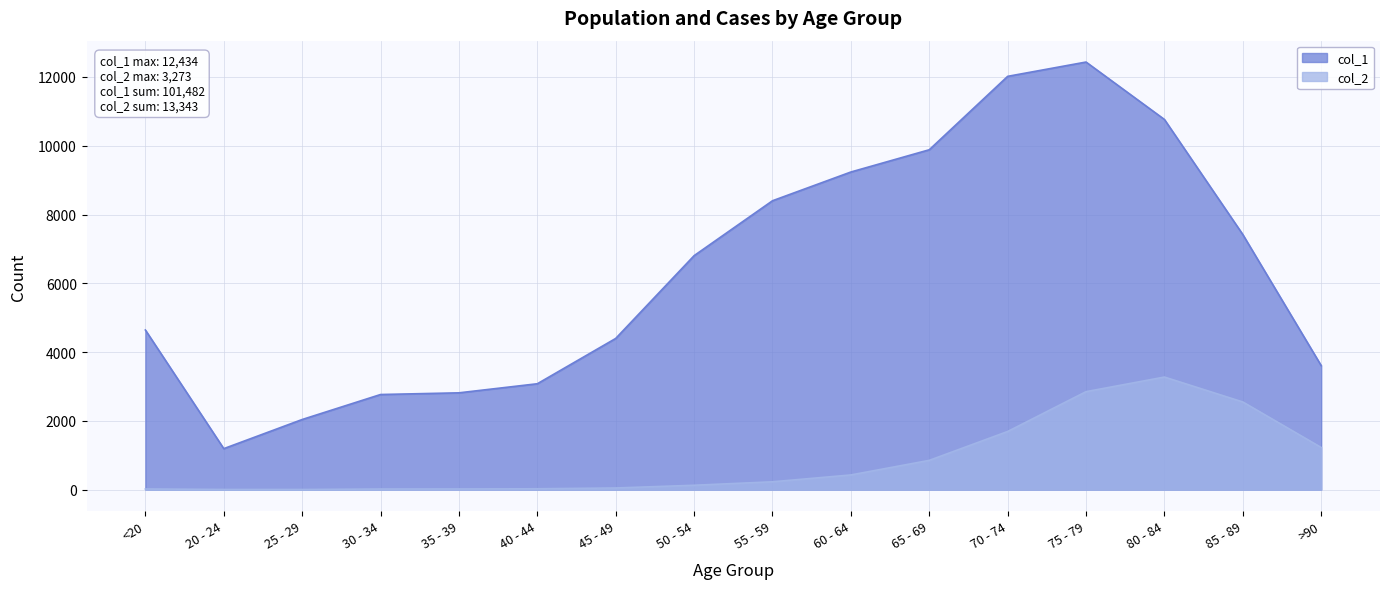

Rank the series by their average value, from lowest to highest.

col_2, col_1